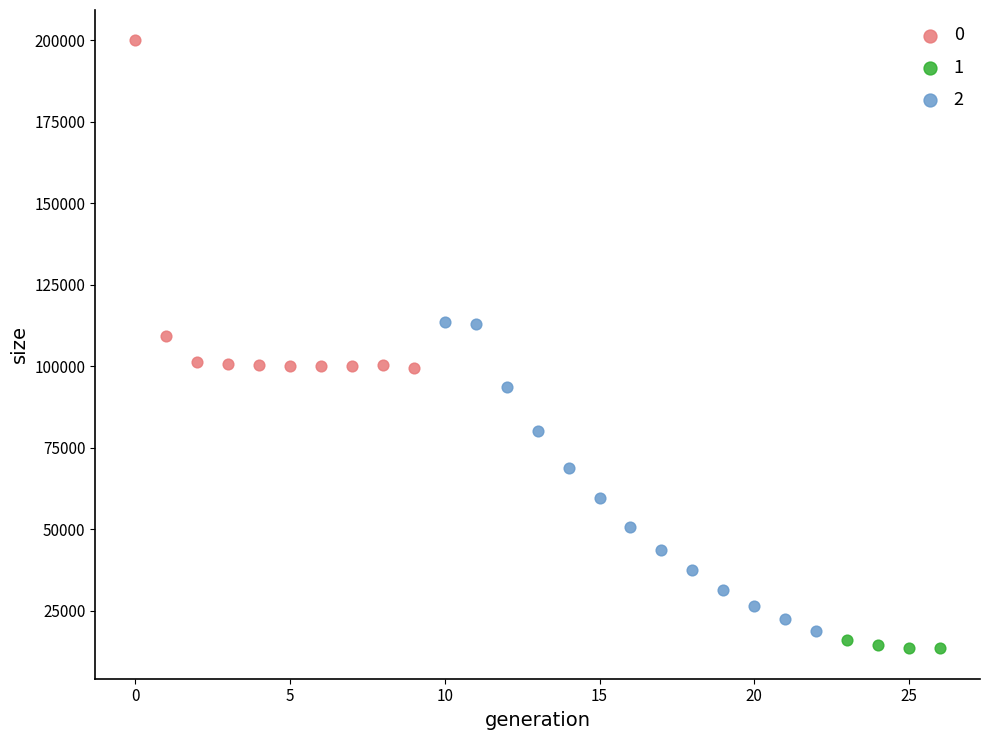

Which series contains the lowest Y value?

1